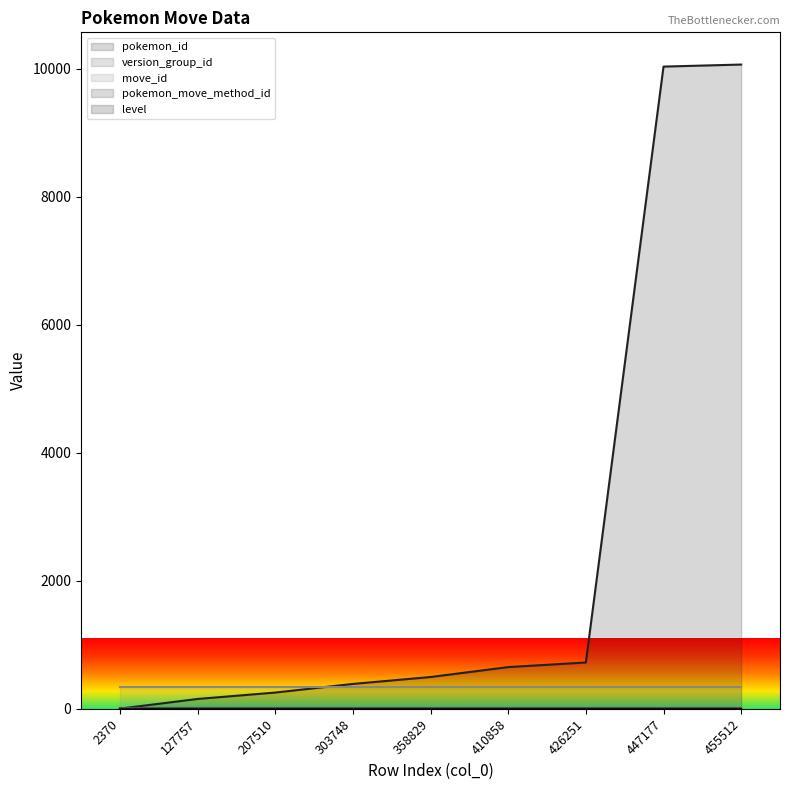

Does the chart have visible grid lines?

No